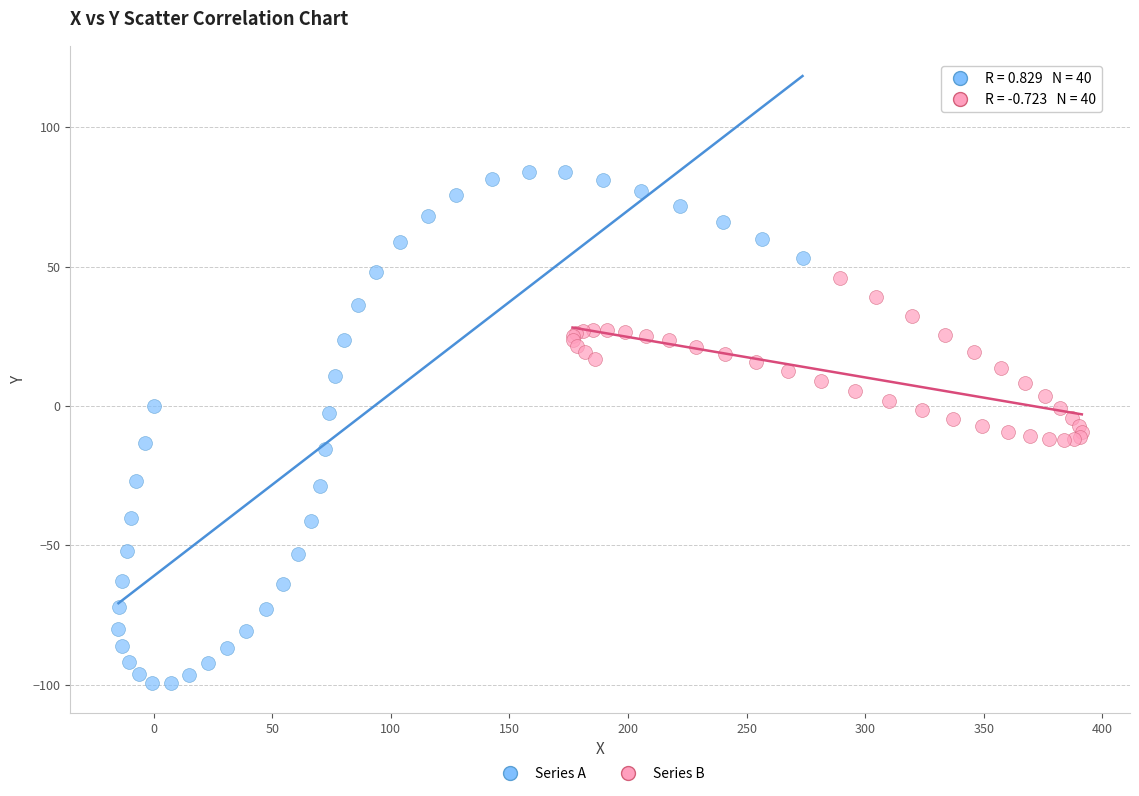

What are all the series names shown in the legend?

Series A, Series B